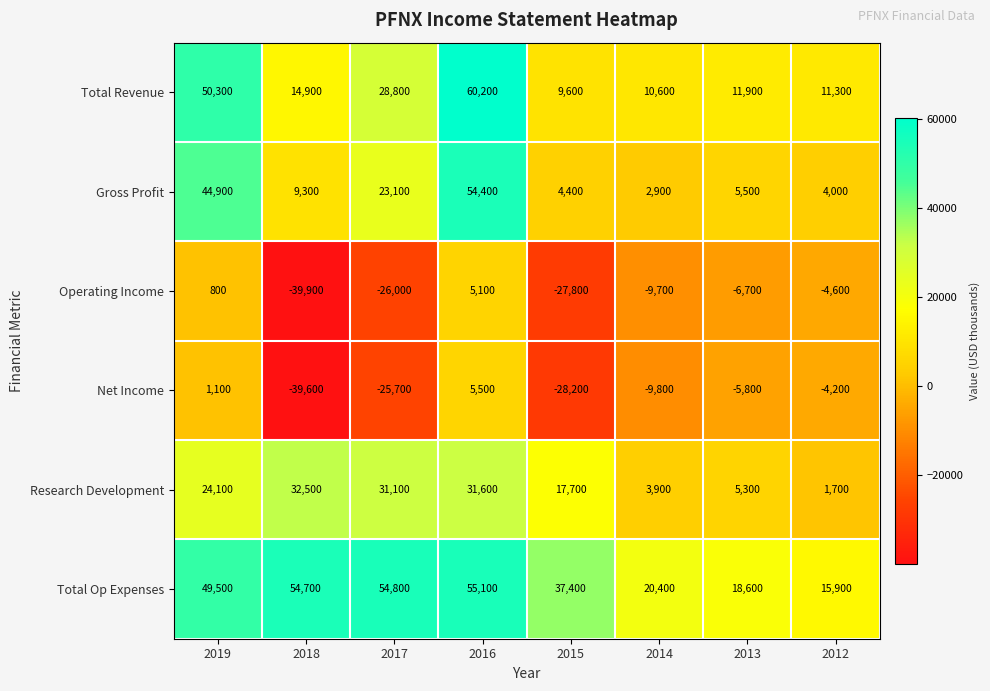

Where is Operating Income nearest to the value -17400?

2014